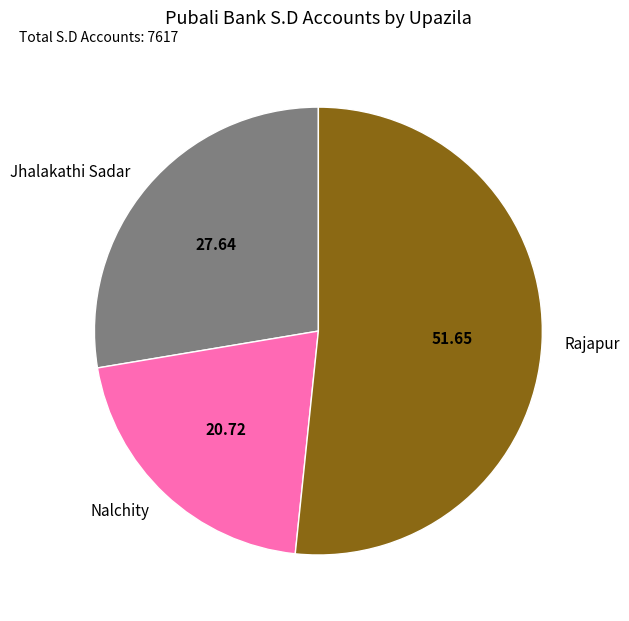

The Jhalakathi Sadar slice represents 28% of the pie. True or false?

True